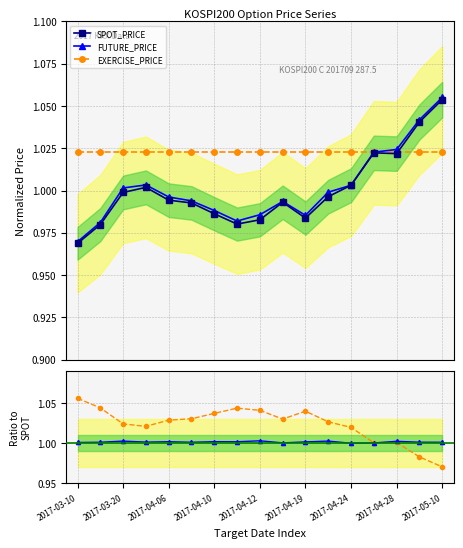

True or false: EXERCISE_PRICE has more than 0 points higher than both neighbors.

True